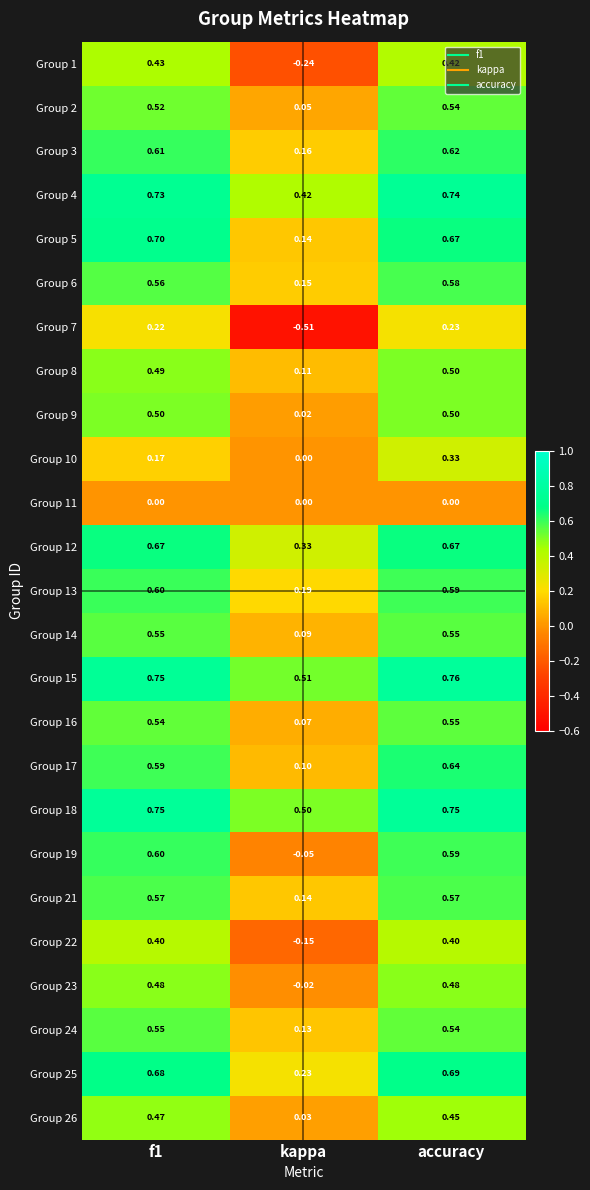

Where is Group 24 nearest to the value 0?

kappa